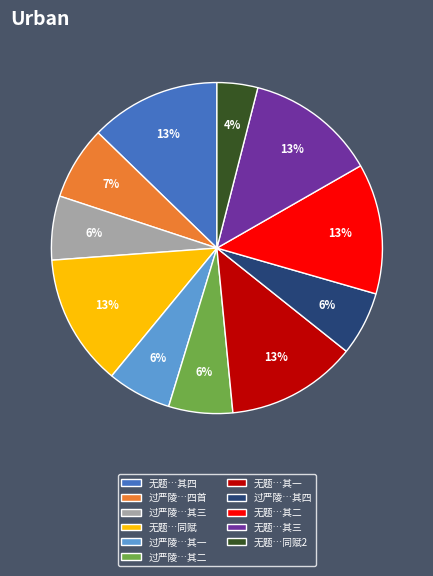

Does any single category account for the majority?

No